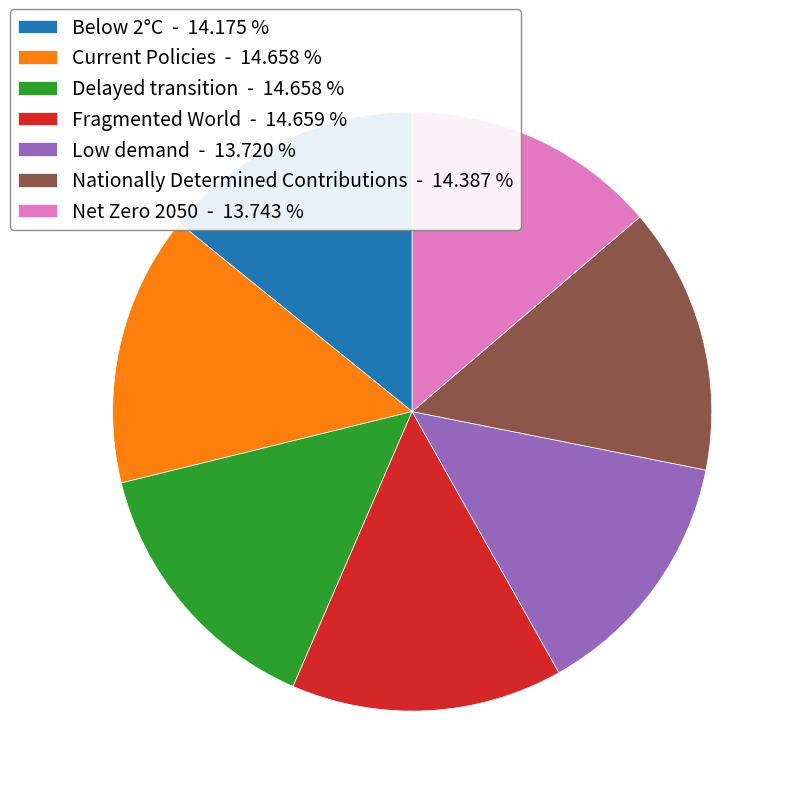

Is Net Zero 2050 - 13.743 % the majority of the pie?

No